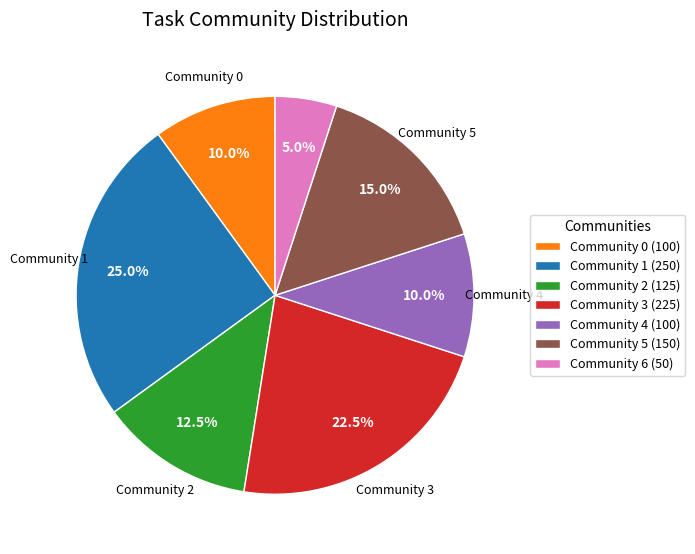

What is the smallest slice in the pie chart?

Community 6 (50)